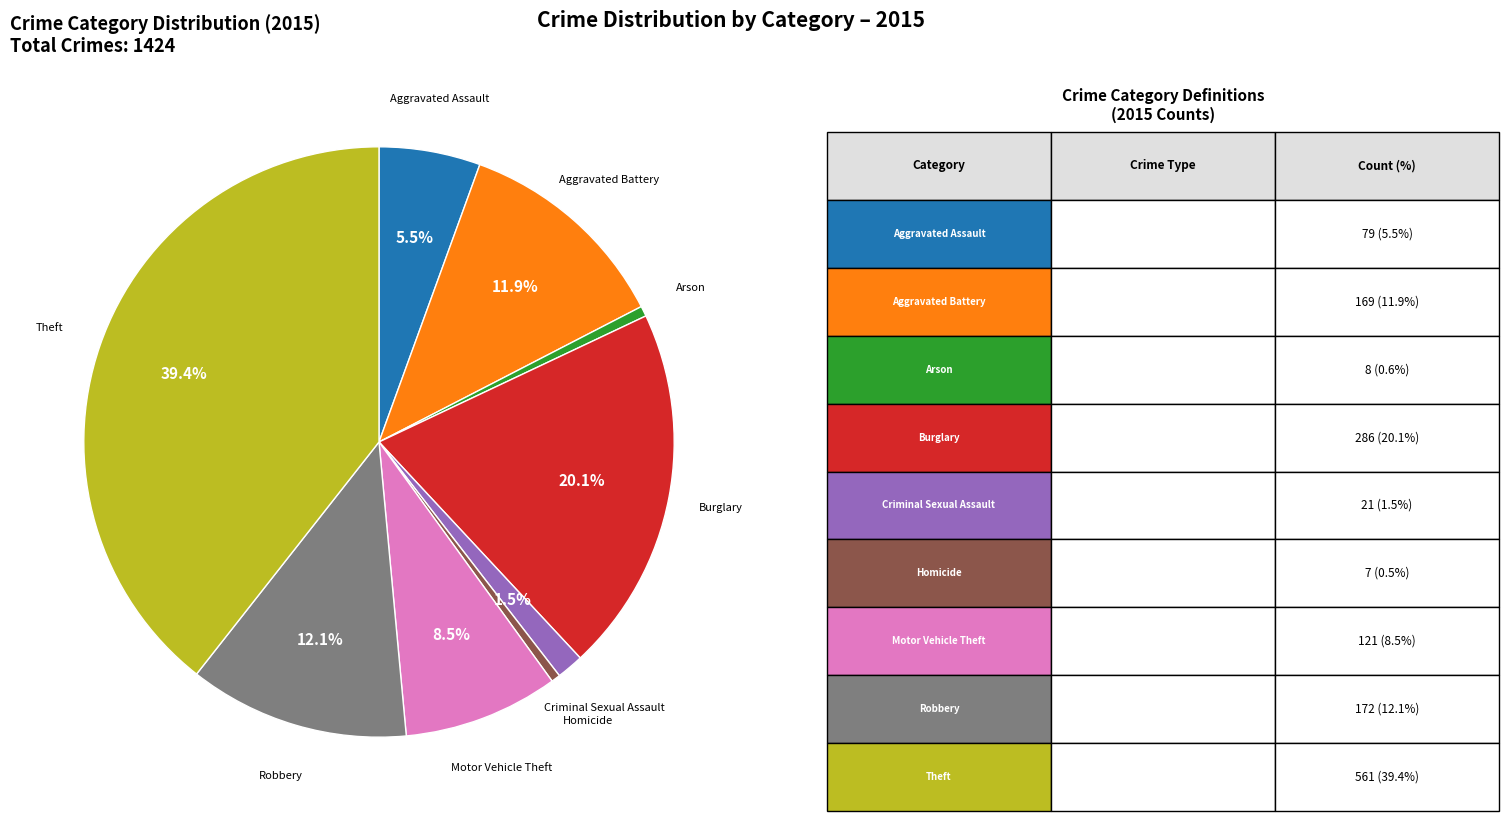

Which slice is the largest?

Theft